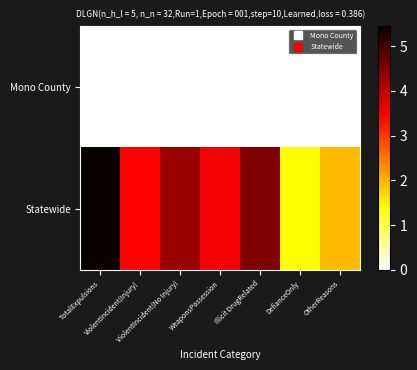

What is the total value across all series at TotalExpulsions?

5.5